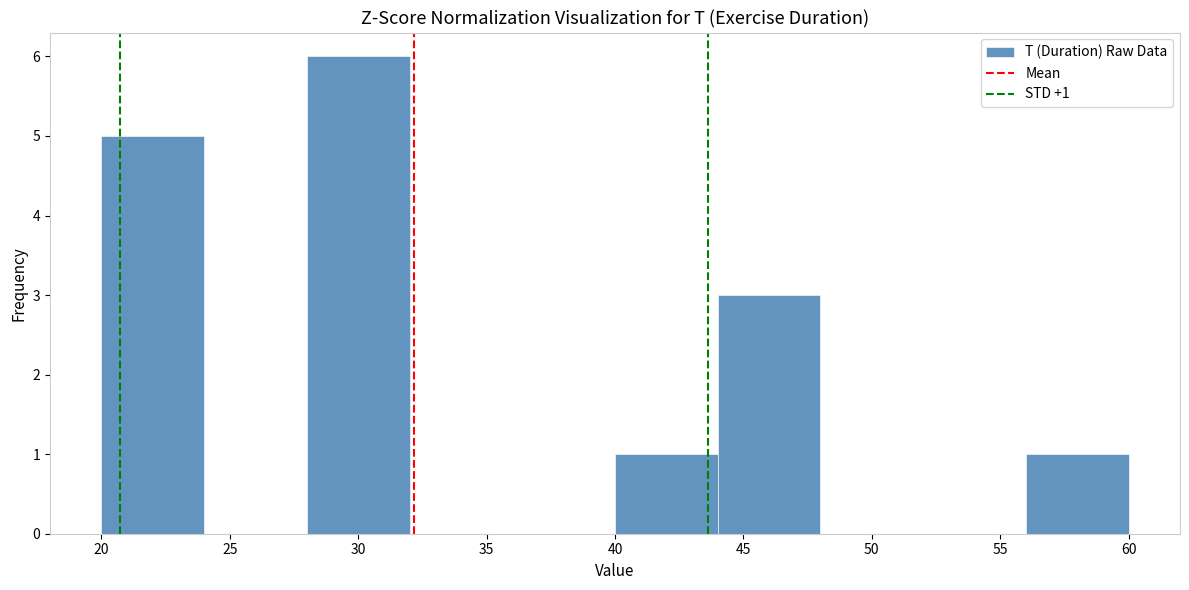

Which range on the x-axis has the tallest bar?

28 to 32